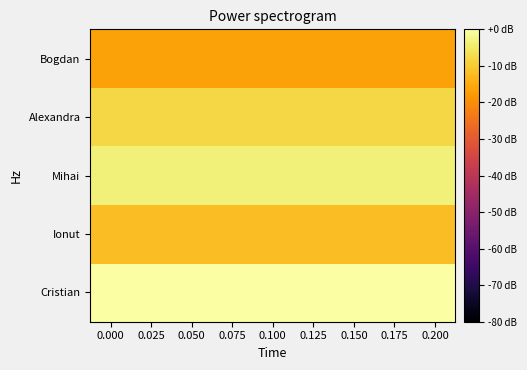

Reading left to right, transcribe all the data shown in this chart.

Cristian: 0.000=0.0	0.025=0.0	0.050=0.0	0.075=0.0	0.100=0.0	0.125=0.0	0.150=0.0	0.175=0.0	0.200=0.0
Ionut: 0.000=-12.0	0.025=-12.0	0.050=-12.0	0.075=-12.0	0.100=-12.0	0.125=-12.0	0.150=-12.0	0.175=-12.0	0.200=-12.0
Mihai: 0.000=-3.7	0.025=-3.7	0.050=-3.7	0.075=-3.7	0.100=-3.7	0.125=-3.7	0.150=-3.7	0.175=-3.7	0.200=-3.7
Alexandra: 0.000=-8.0	0.025=-8.0	0.050=-8.0	0.075=-8.0	0.100=-8.0	0.125=-8.0	0.150=-8.0	0.175=-8.0	0.200=-8.0
Bogdan: 0.000=-16.5	0.025=-16.5	0.050=-16.5	0.075=-16.5	0.100=-16.5	0.125=-16.5	0.150=-16.5	0.175=-16.5	0.200=-16.5